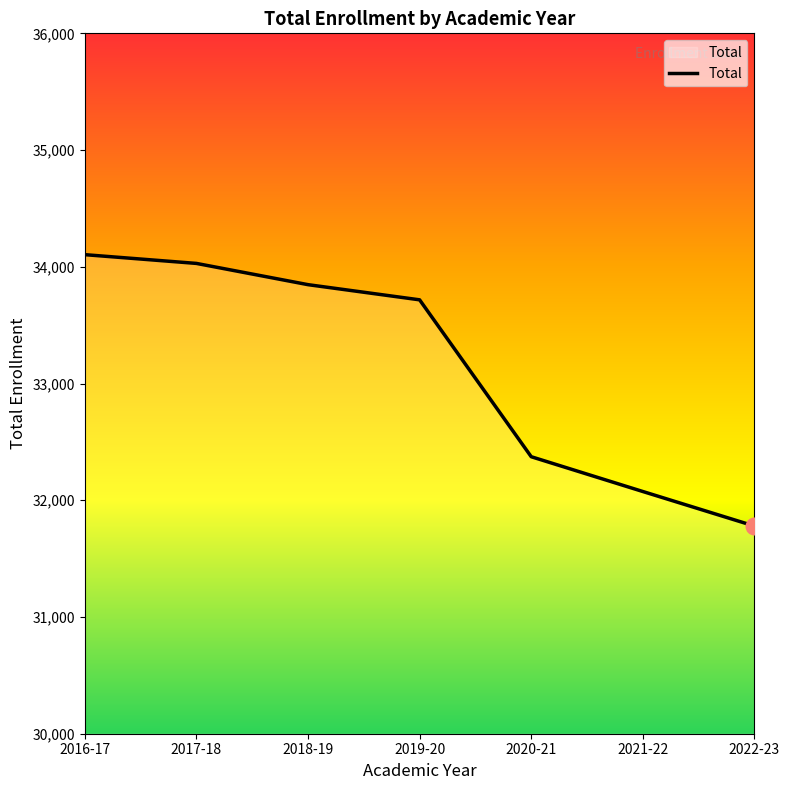

Between 2016-17 and 2020-21, which is larger?

2016-17